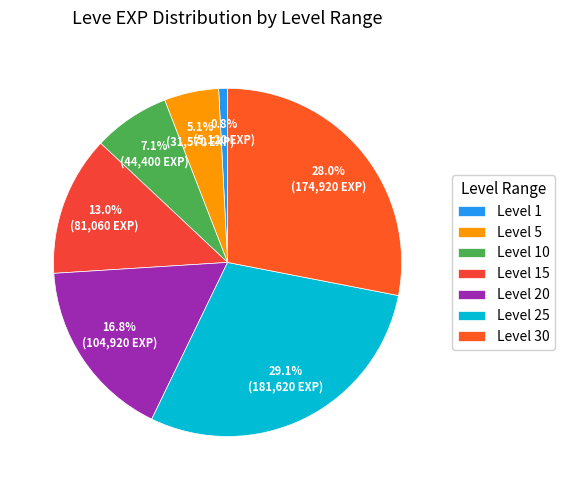

How many segments does this pie chart have?

7